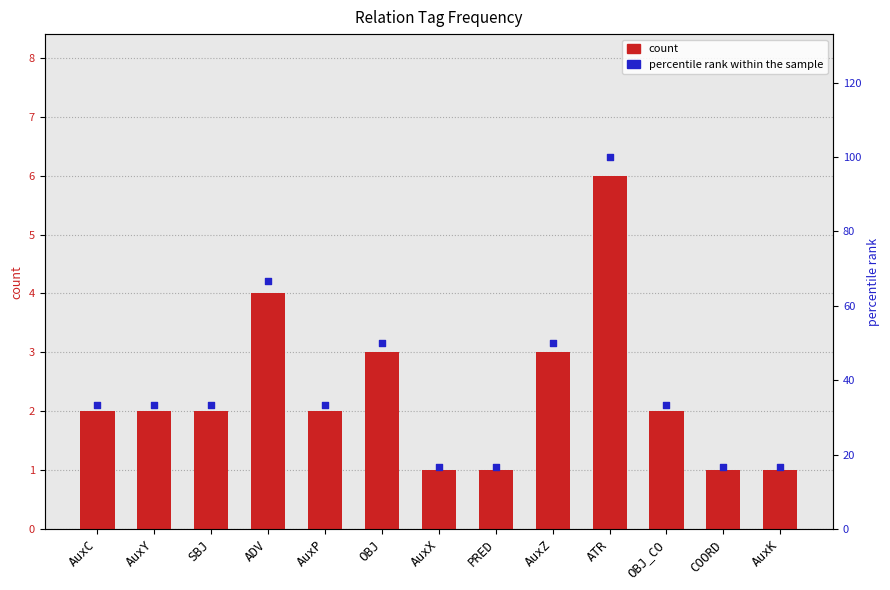

What is the total value across all series at PRED?

17.7